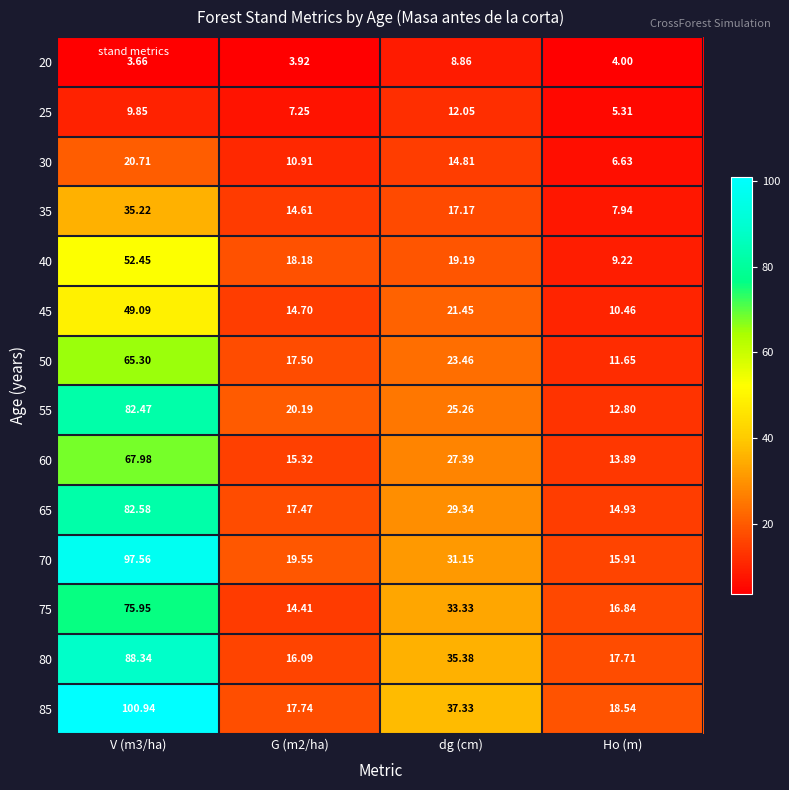

How many series are shown in this chart?

14